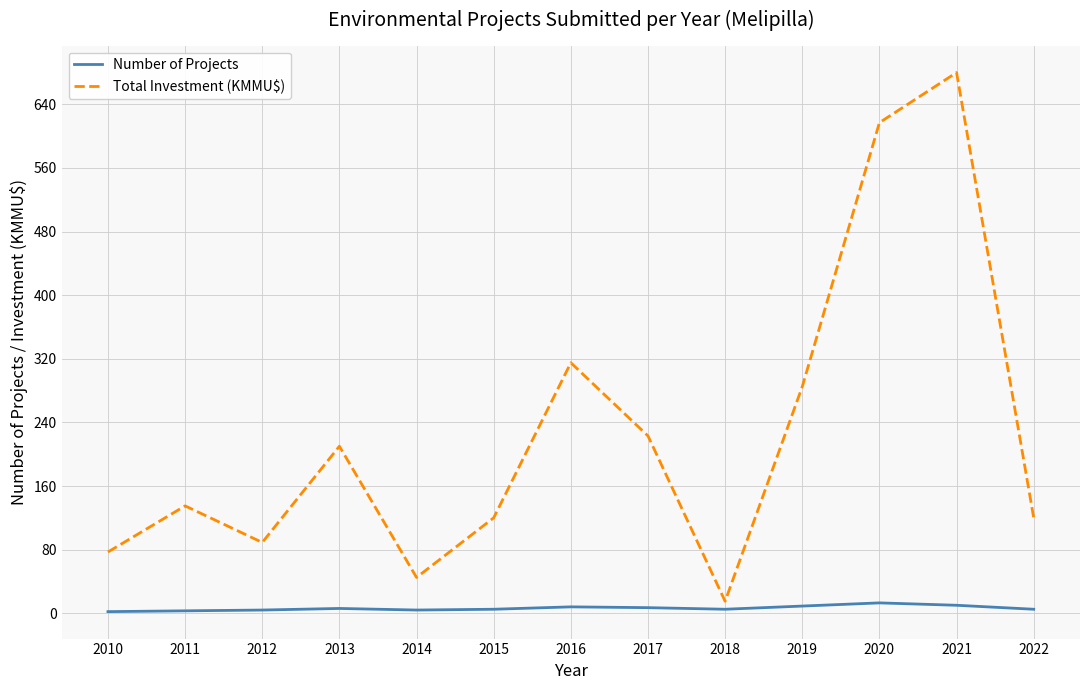

What is the sum of the Number of Projects values at 2014 and 2021?

14